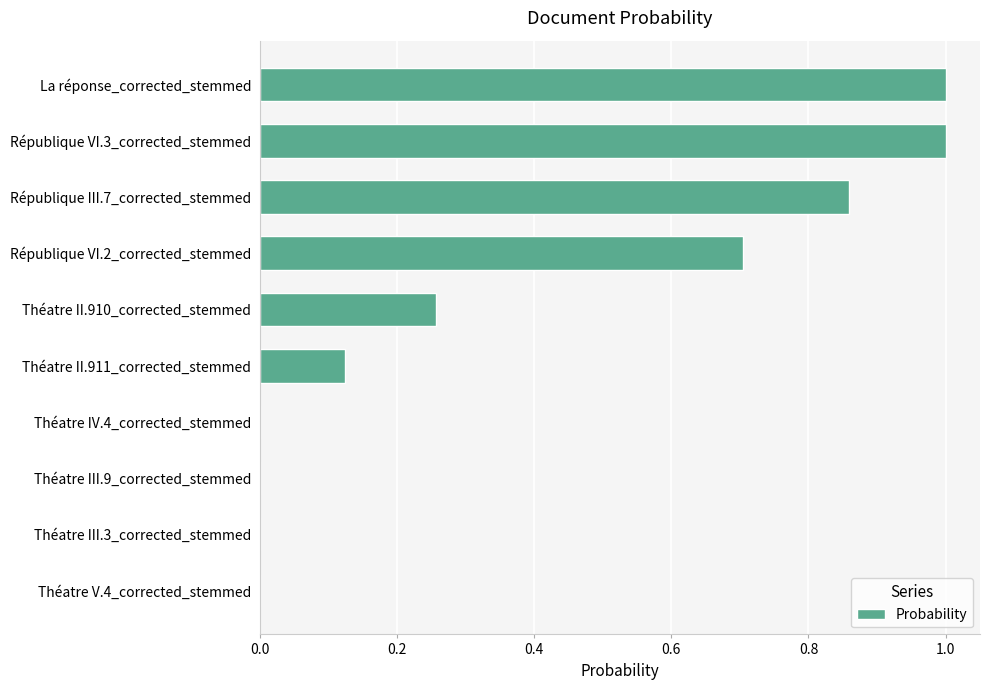

What is the approximate value at La réponse_corrected_stemmed?

1.0